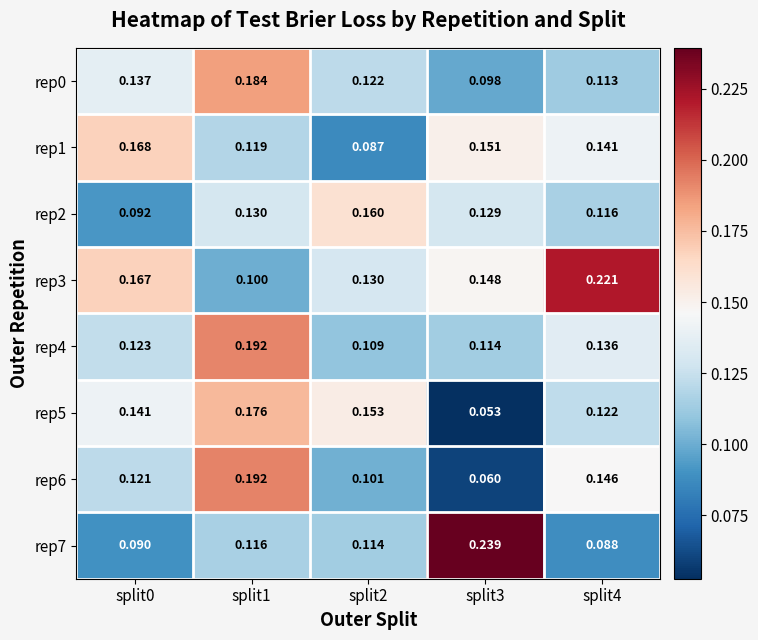

What is the difference between the highest and lowest values at split4?

0.1